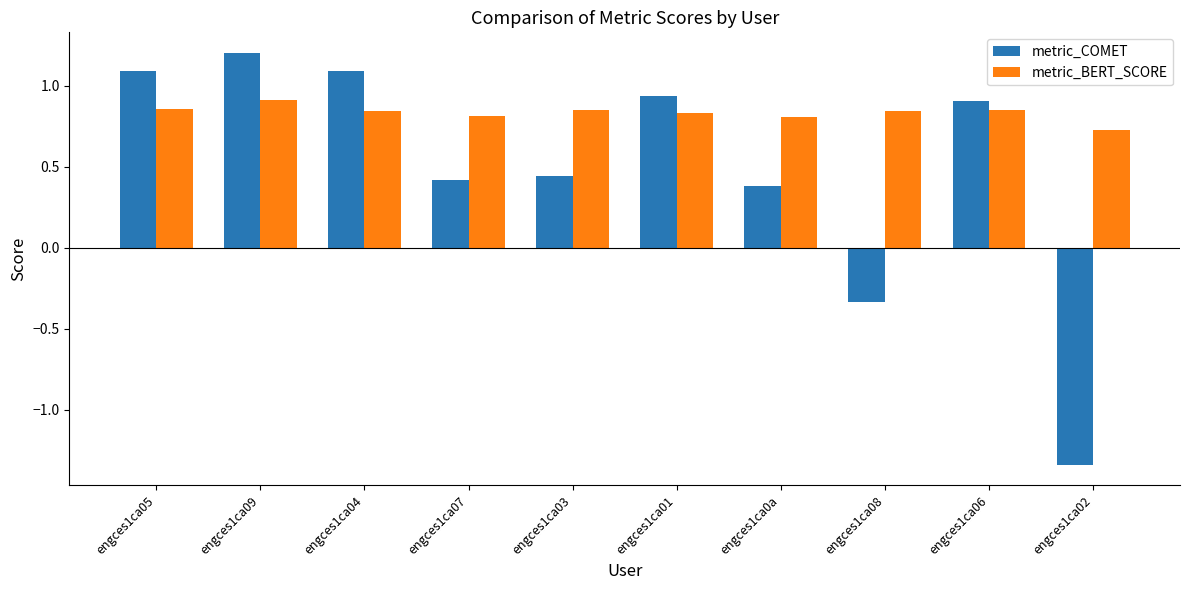

Is it true that metric_COMET equals 0.9 at engces1ca06?

True